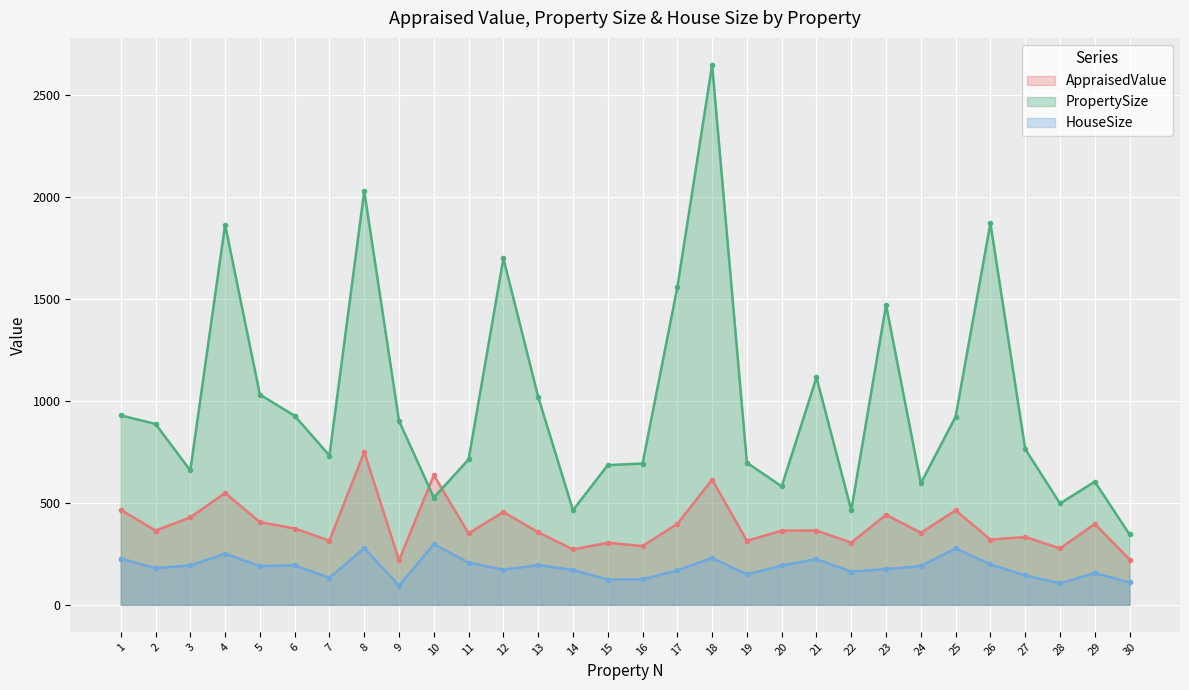

At which label is HouseSize closest to 195?

13